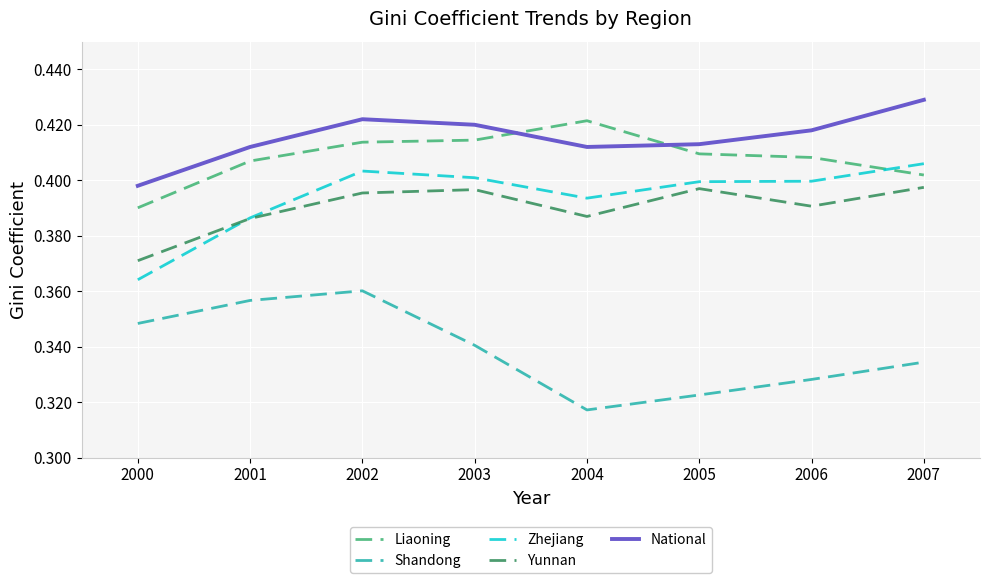

True or false: Shandong and Zhejiang cross at least once.

False